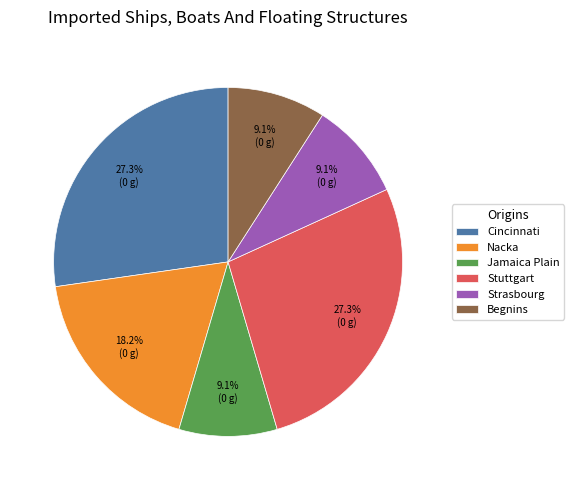

To the nearest percent, what portion does Strasbourg represent?

9%